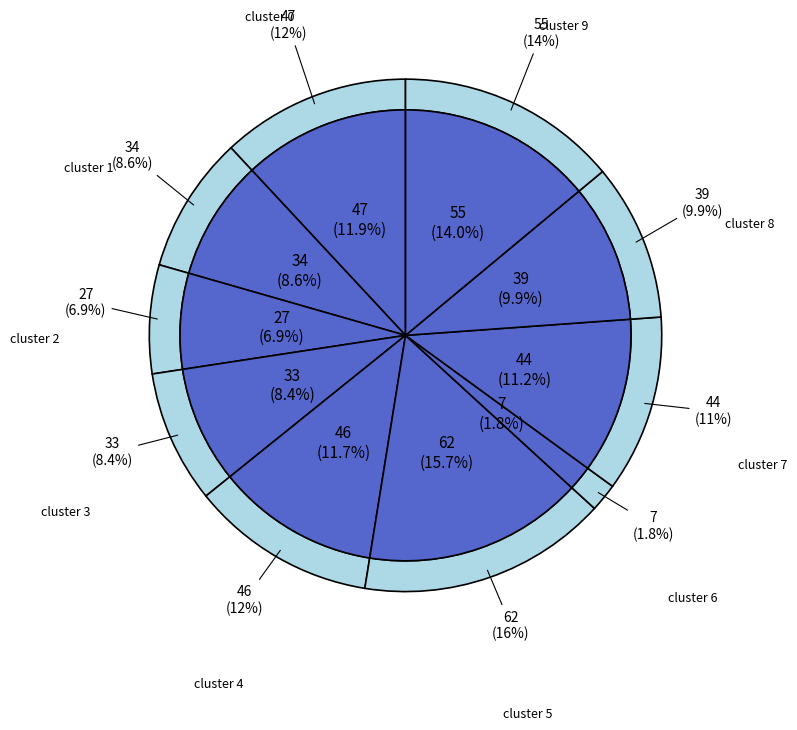

The 6 slice represents 2% of the pie. True or false?

True